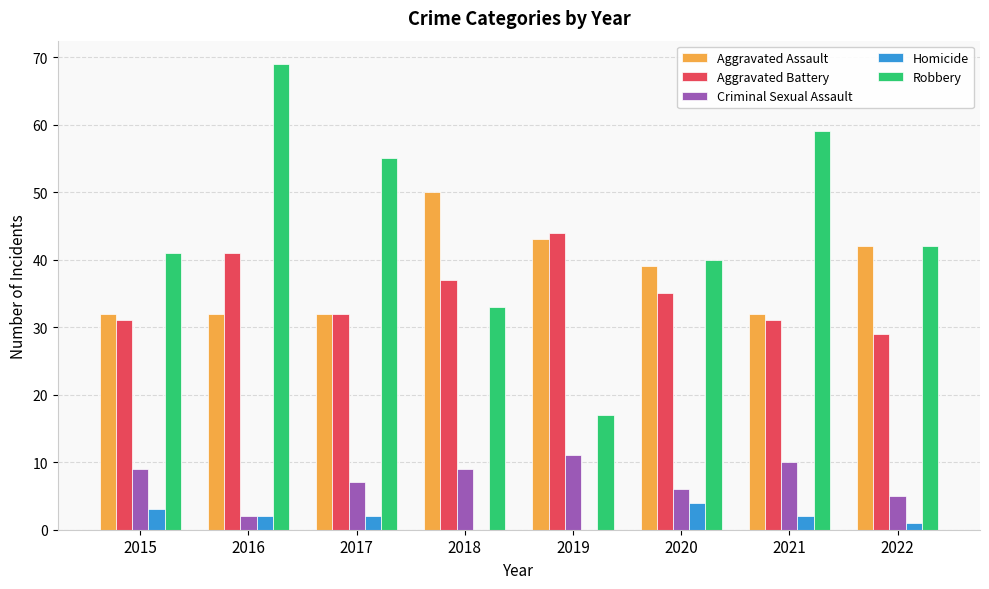

Which series changed the most between 2015 and 2016?

Robbery